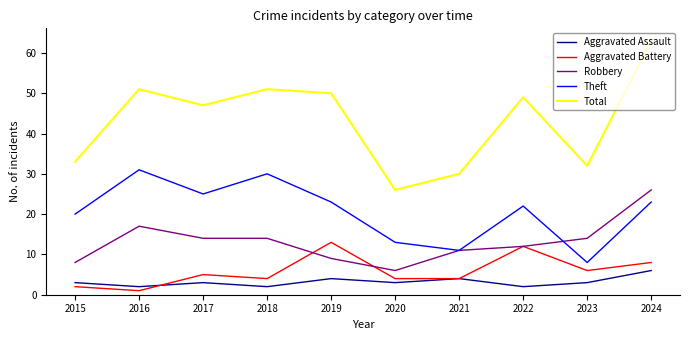

What is the smallest value displayed?

1